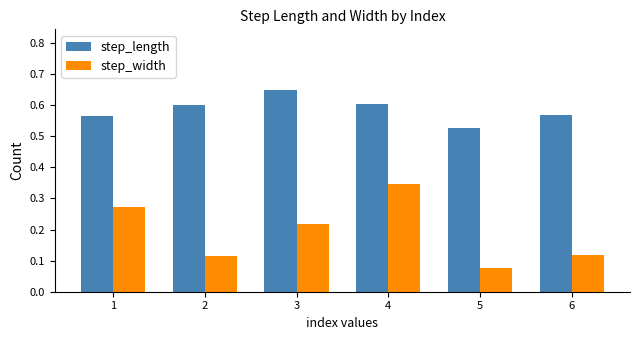

Where is step_width nearest to the value 0?

5